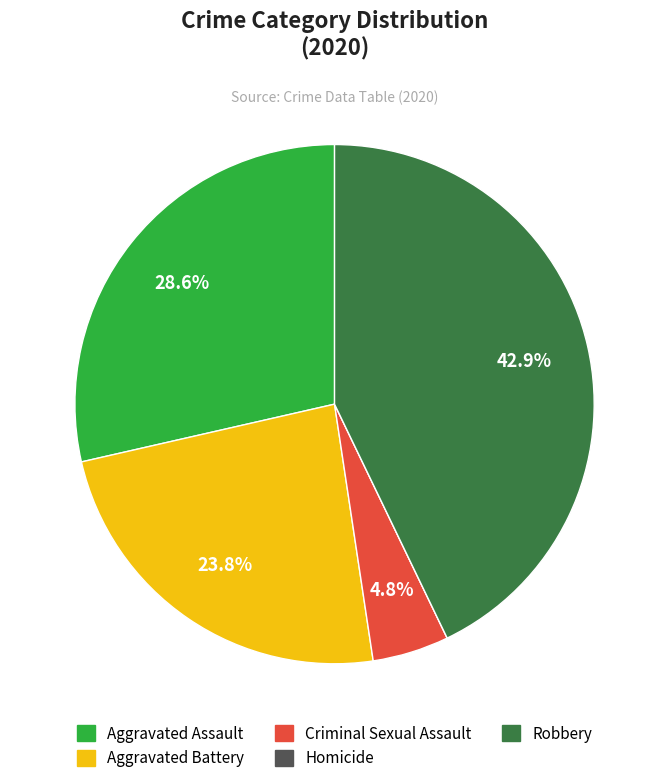

What is the largest slice in the pie chart?

Robbery